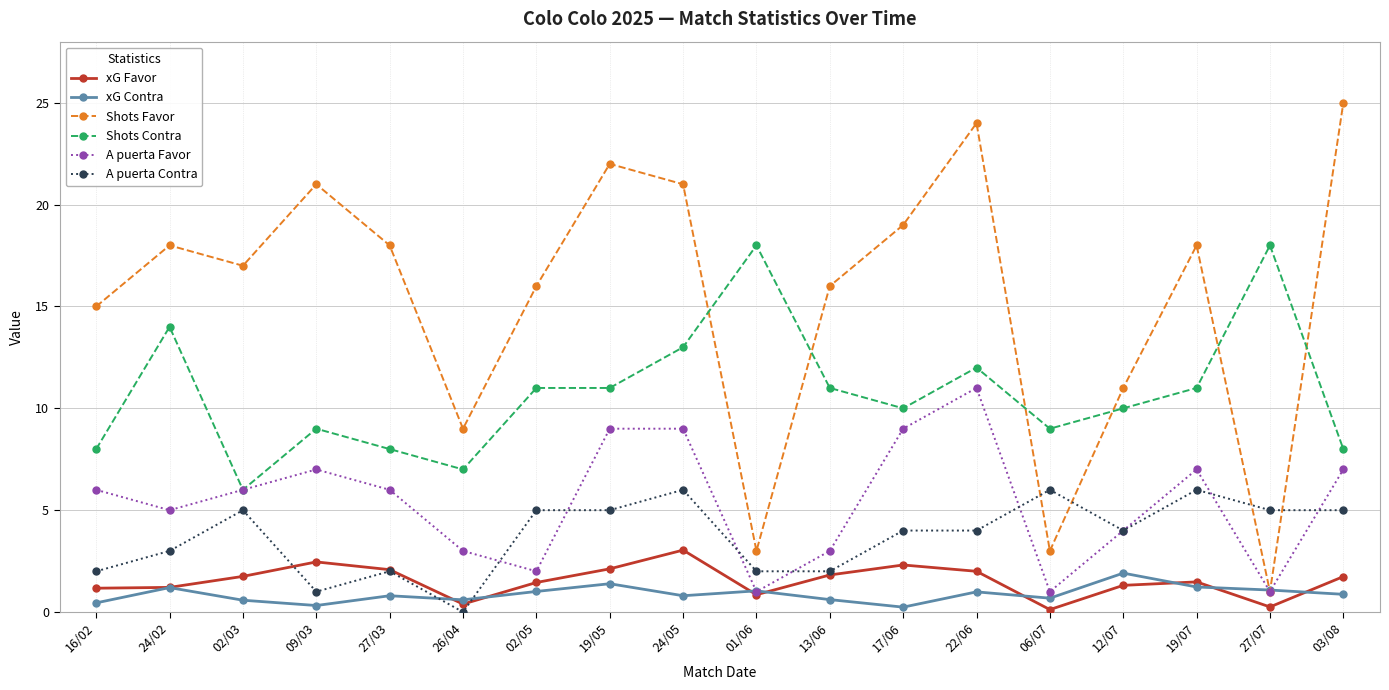

What is the label of the 8th point from the left?

19/05